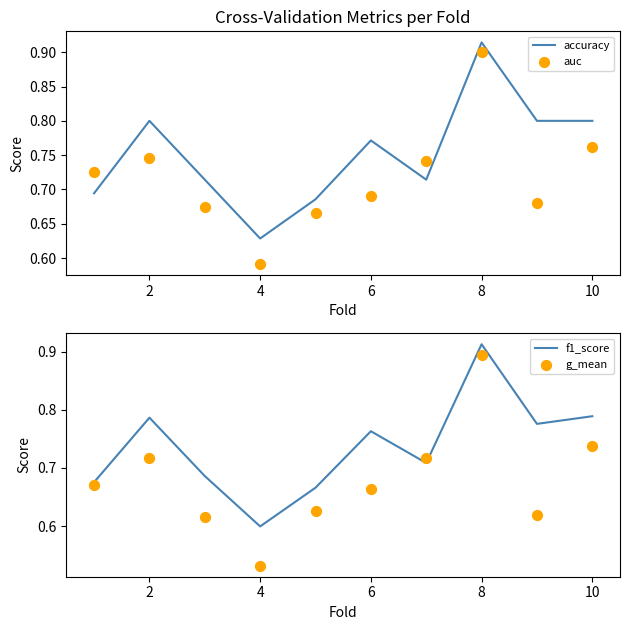

Where is accuracy nearest to the value 0?

4